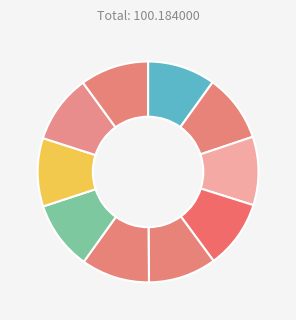

How many segments does this pie chart have?

10